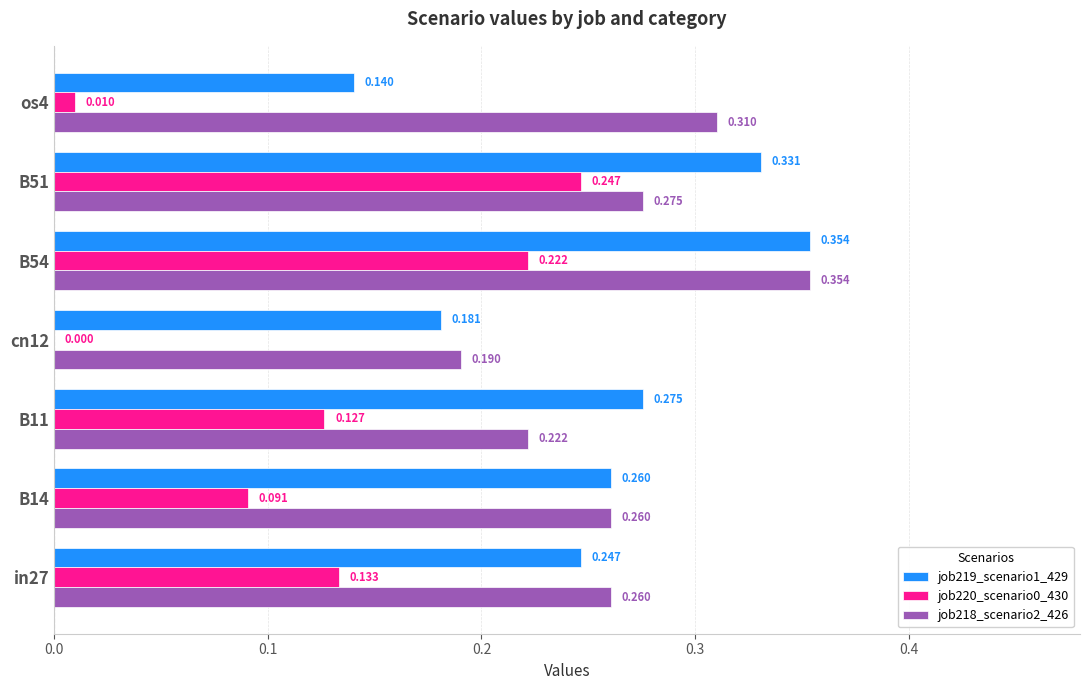

Is the value of job220_scenario0_430 at B51 greater than the value of job219_scenario1_429 at B14?

No